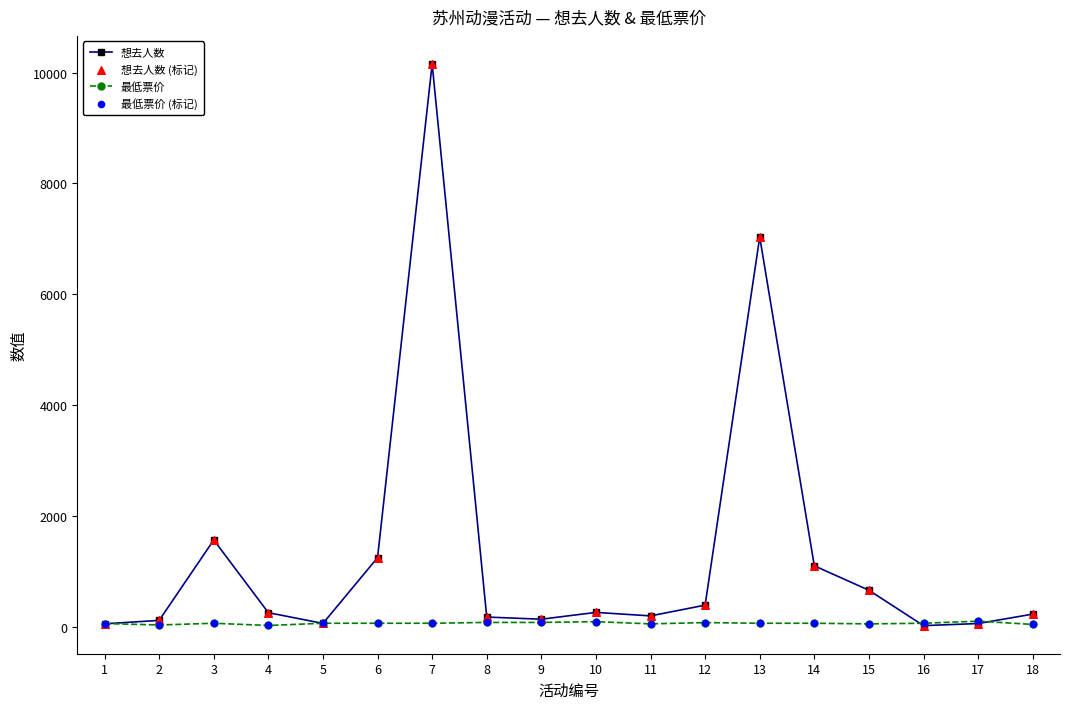

Which series has the largest total across all categories?

想去人数